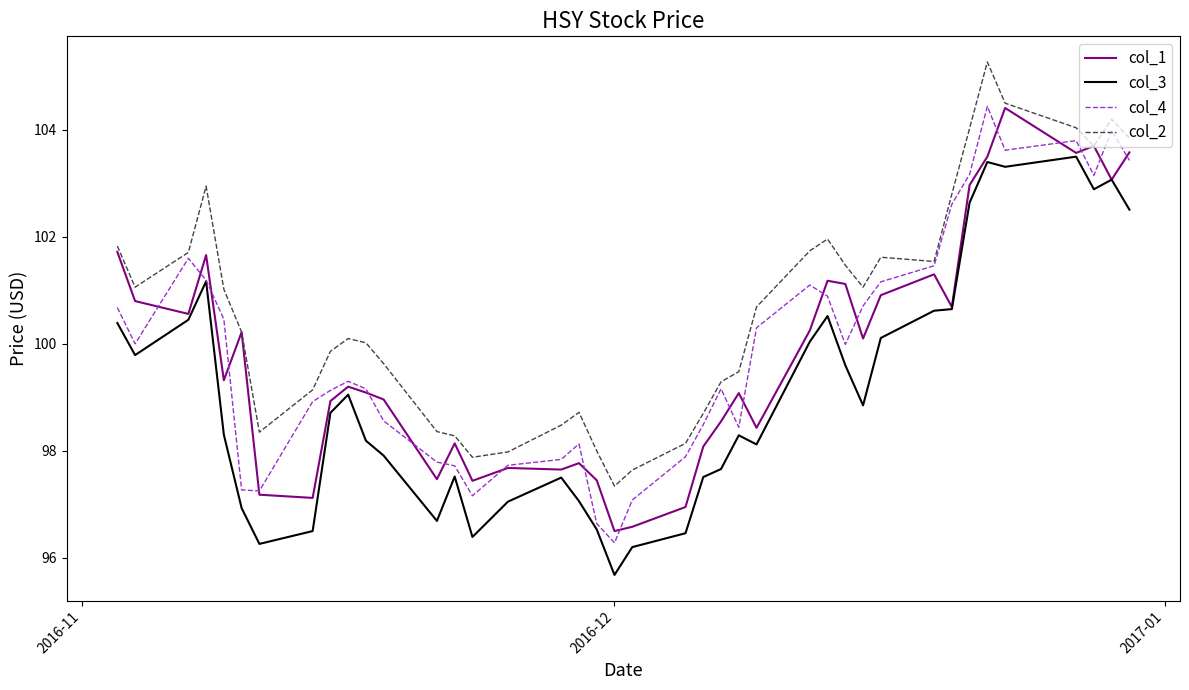

What is the highest value of the col_1 series?

104.4